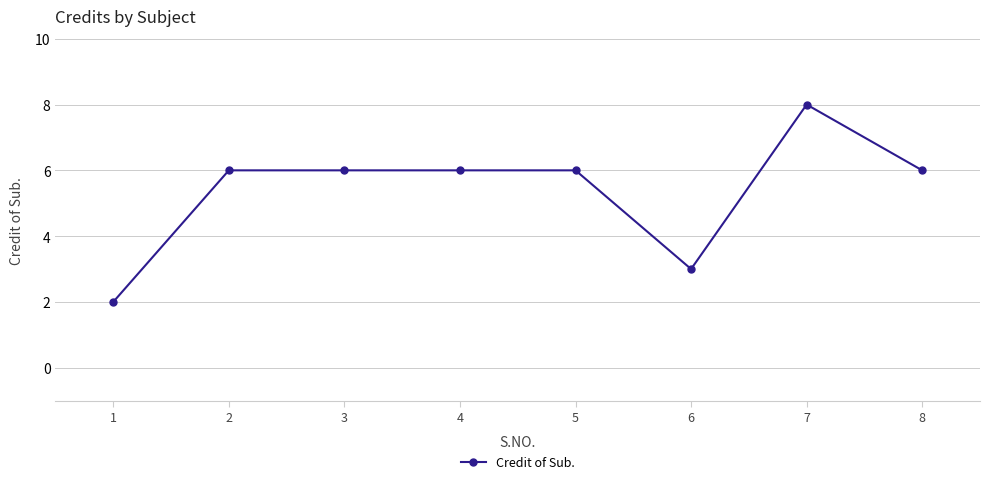

Reading left to right, list all the values displayed in this chart.

1=2	2=6	3=6	4=6	5=6	6=3	7=8	8=6